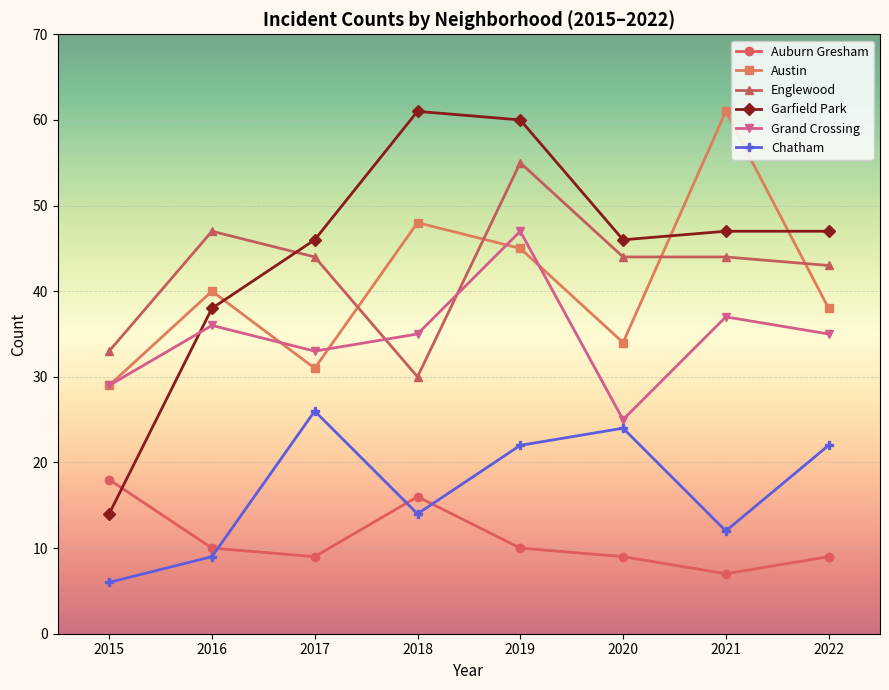

The Garfield Park series shows 18 at 2021. True or false?

False